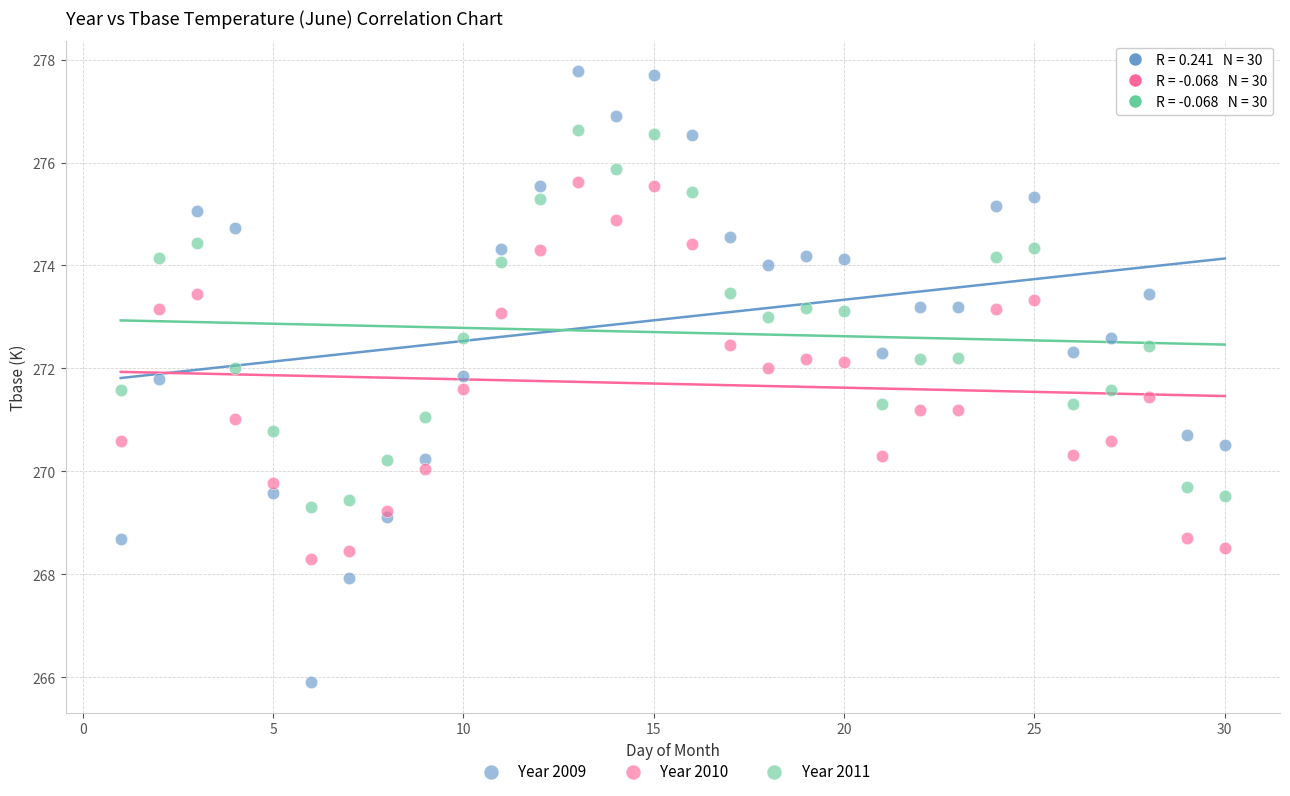

What is the X range (max minus min) for the scatter plot?

29.0